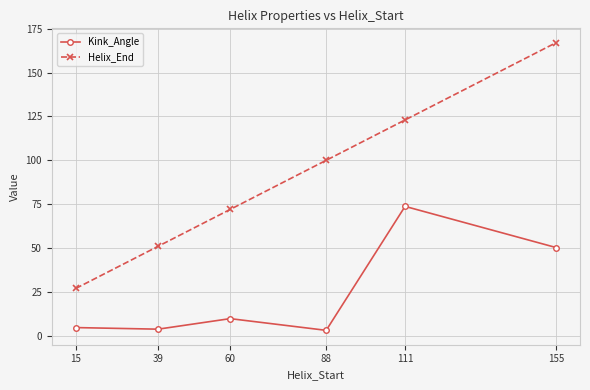

Is this an area chart (filled region under the line)?

No